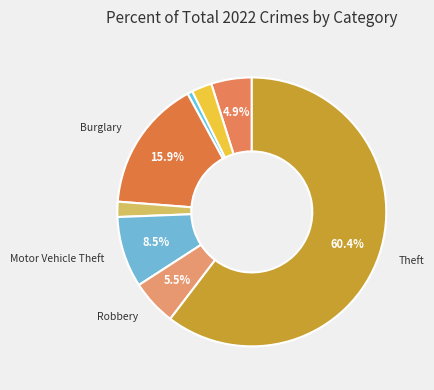

Count the number of slices in the pie.

8